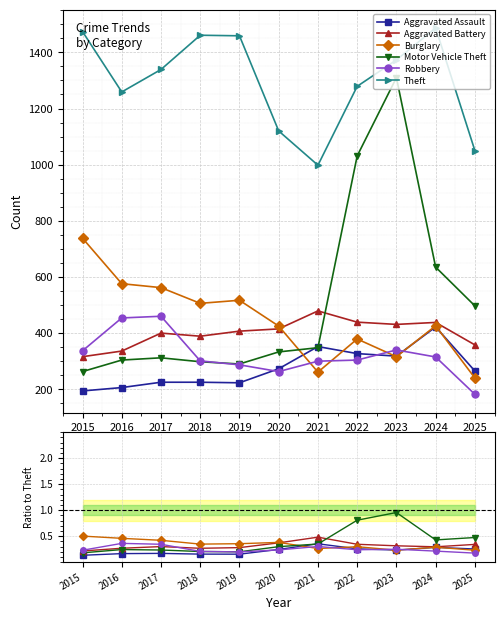

Reading right to left, transcribe all the data shown in this chart.

Aggravated Assault: 0.3	0.3	0.2	0.3	0.4	0.2	0.2	0.2	0.2	0.2	0.1
Aggravated Battery: 0.3	0.3	0.3	0.3	0.5	0.4	0.3	0.3	0.3	0.3	0.2
Burglary: 0.2	0.3	0.2	0.3	0.3	0.4	0.4	0.3	0.4	0.5	0.5
Motor Vehicle Theft: 0.5	0.4	1.0	0.8	0.3	0.3	0.2	0.2	0.2	0.2	0.2
Robbery: 0.2	0.2	0.2	0.2	0.3	0.2	0.2	0.2	0.3	0.4	0.2
Theft: 1050.0	1487.0	1373.0	1279.0	998.0	1120.0	1459.0	1461.0	1339.0	1259.0	1474.0